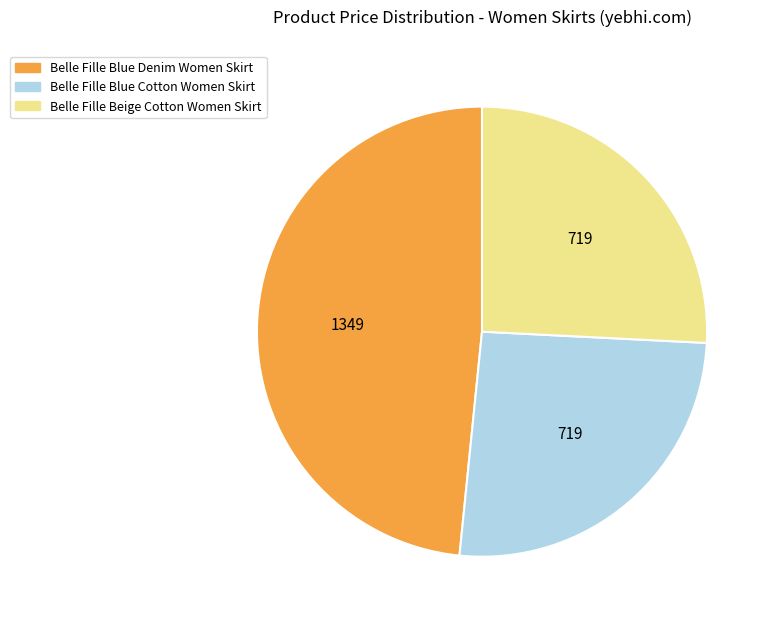

Count the number of slices in the pie.

3